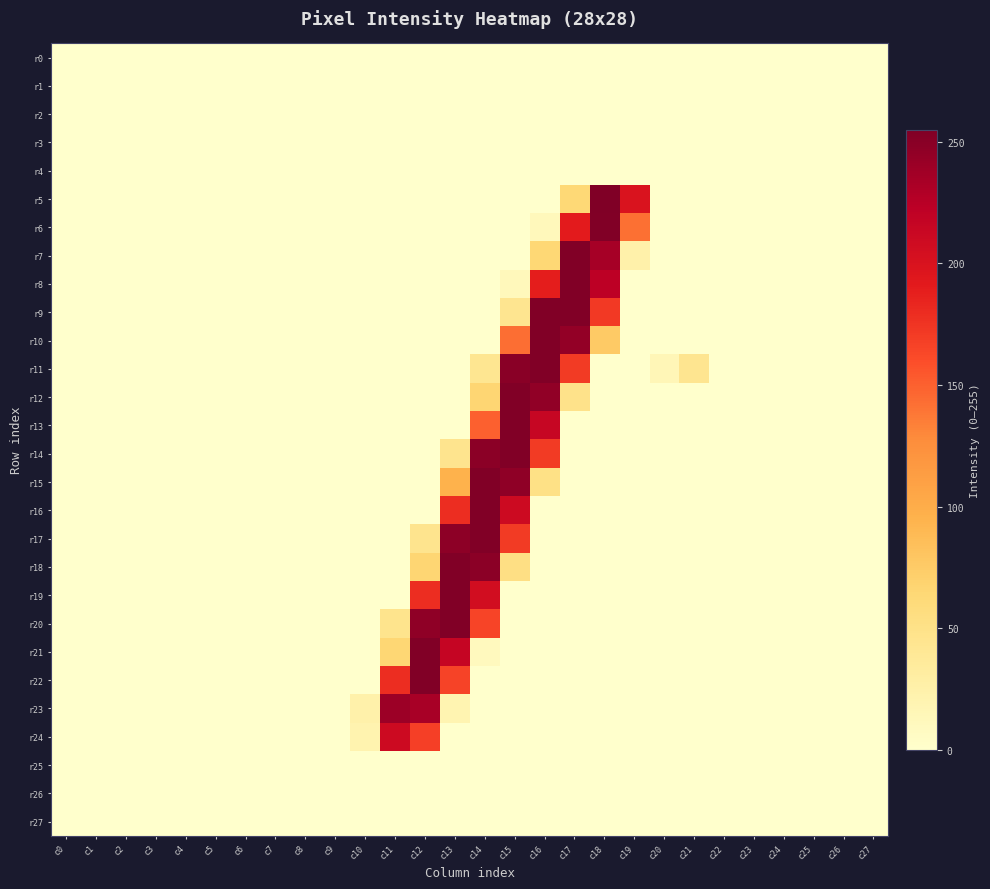

Which label corresponds to the smallest value in the chart?

c0